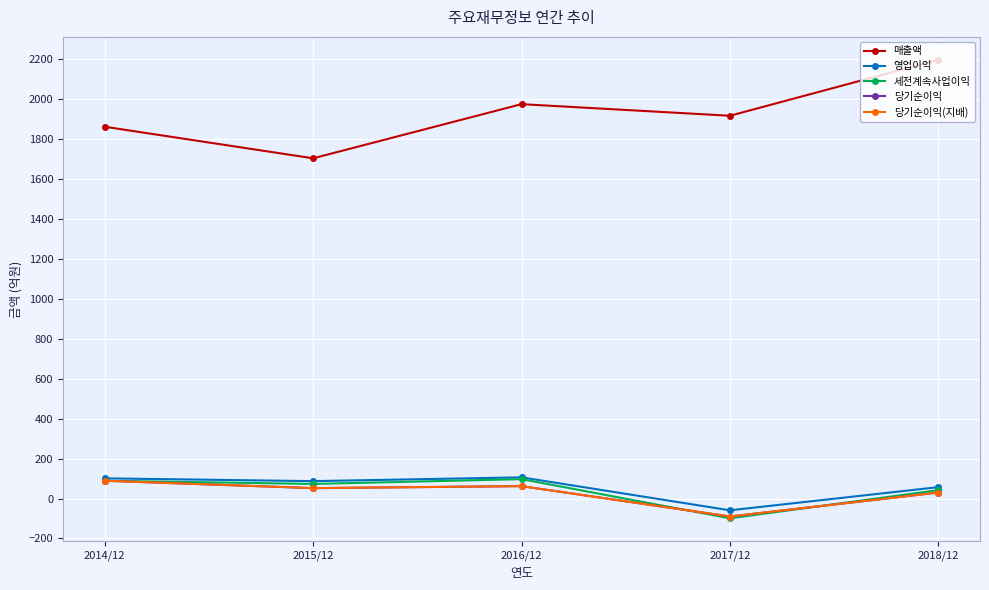

Reading left to right, transcribe all the data shown in this chart.

매출액: 1861	1703	1974	1916	2196
영업이익: 101	87	106	-59	57
세전계속사업이익: 89	73	97	-99	42
당기순이익: 89	52	62	-90	30
당기순이익(지배): 89	52	62	-90	30